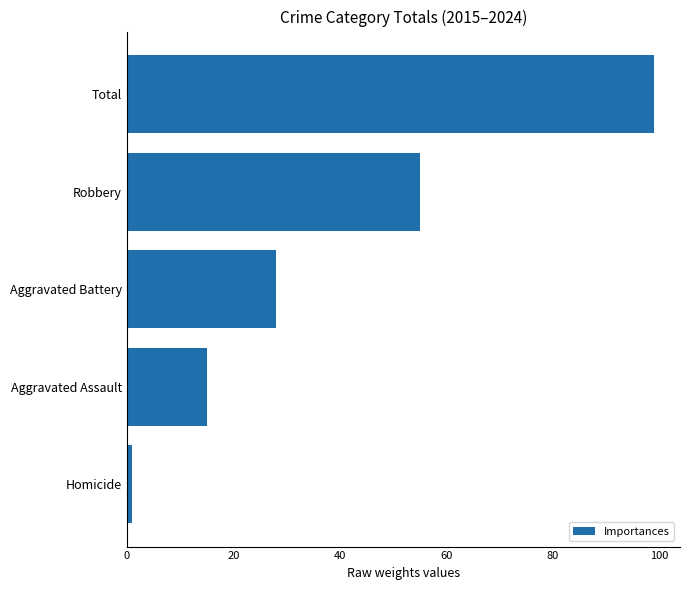

At which label is the value closest to 50?

Robbery